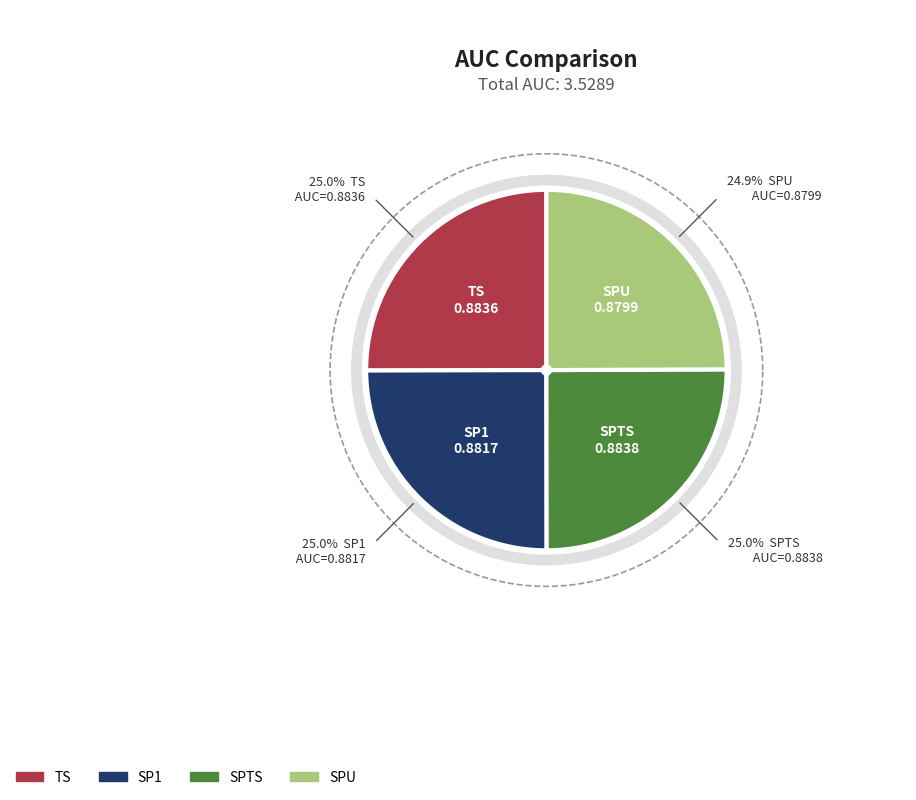

Combined, do SPTS and SPU account for over 50%?

No